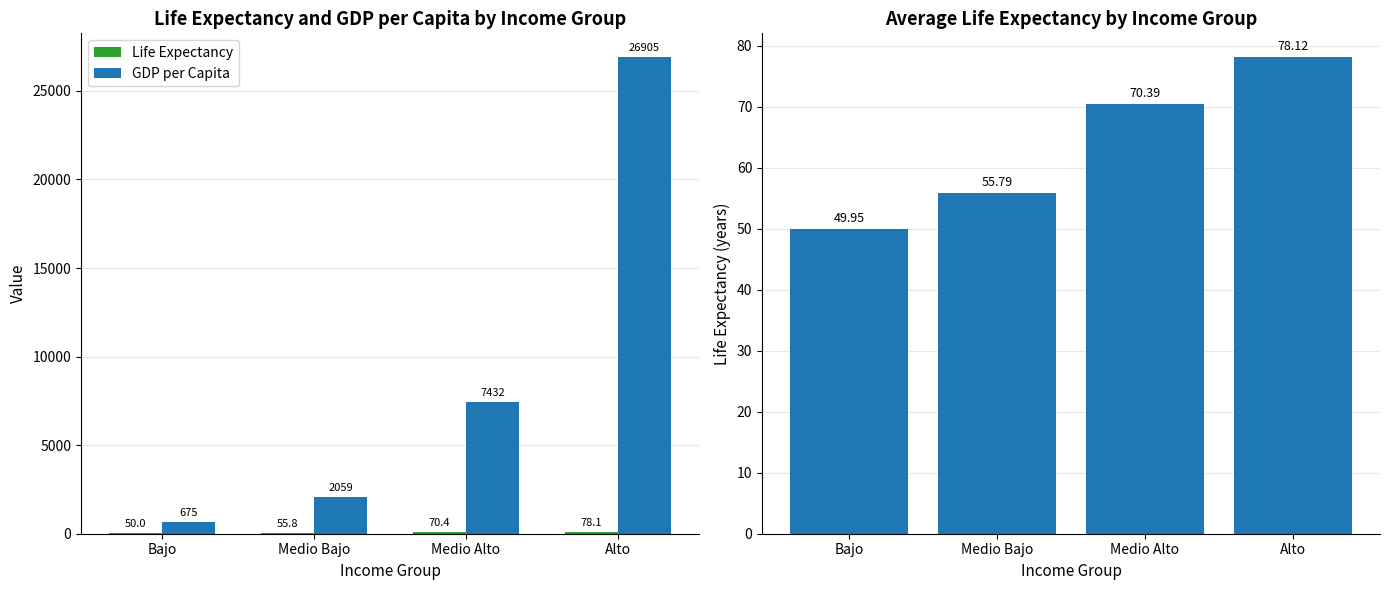

What is the difference between the highest and lowest values at Alto?

26827.0